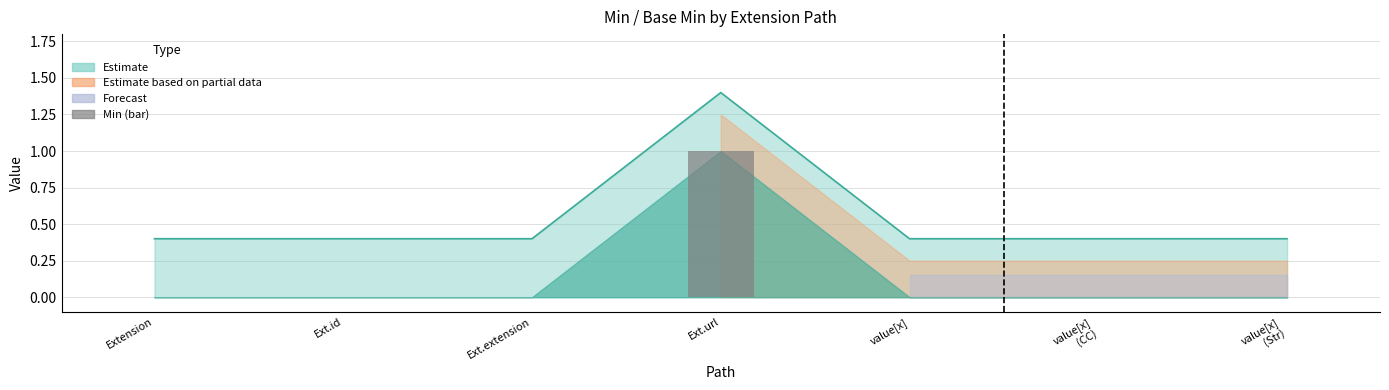

The chart shows a value of -1 at Extension. True or false?

False